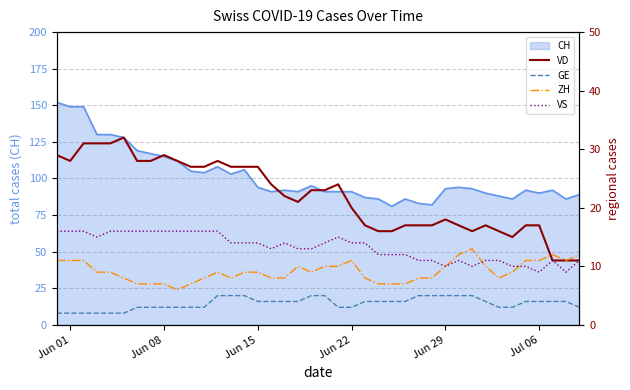

What is the smallest value displayed?

2